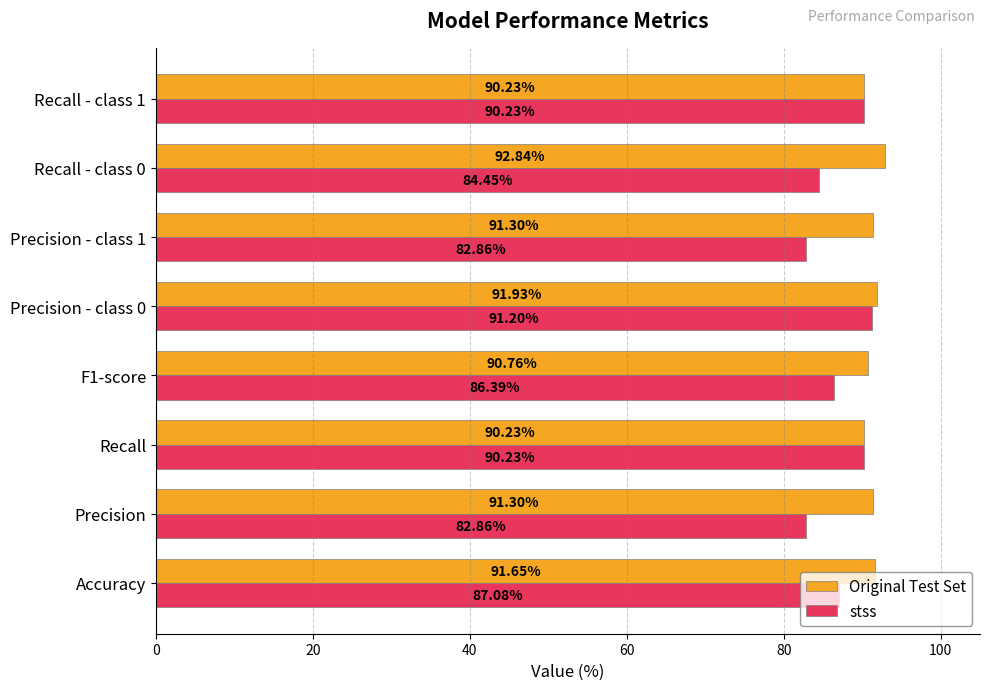

How many data points in stss are above 87?

4